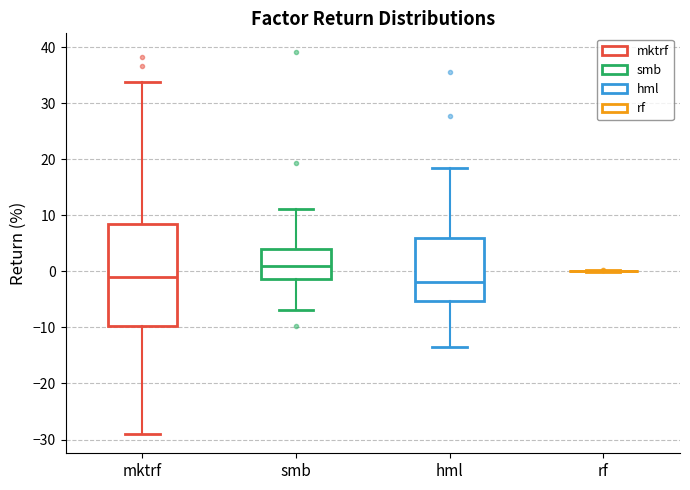

Which box is the tallest, from its lower edge to its upper edge?

mktrf